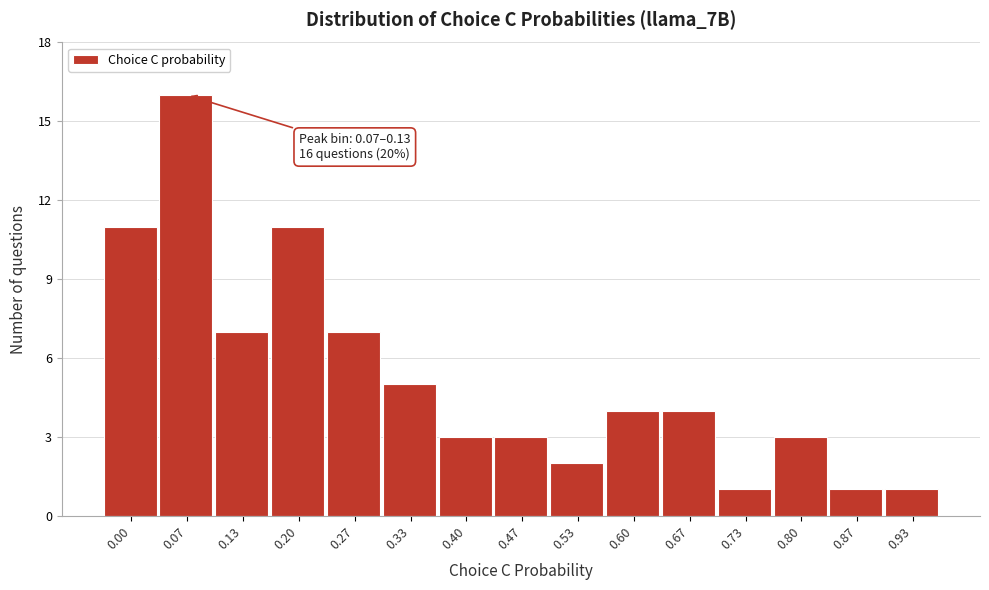

Reading left to right, transcribe all the data shown in this chart.

11	16	7	11	7	5	3	3	2	4	4	1	3	1	1